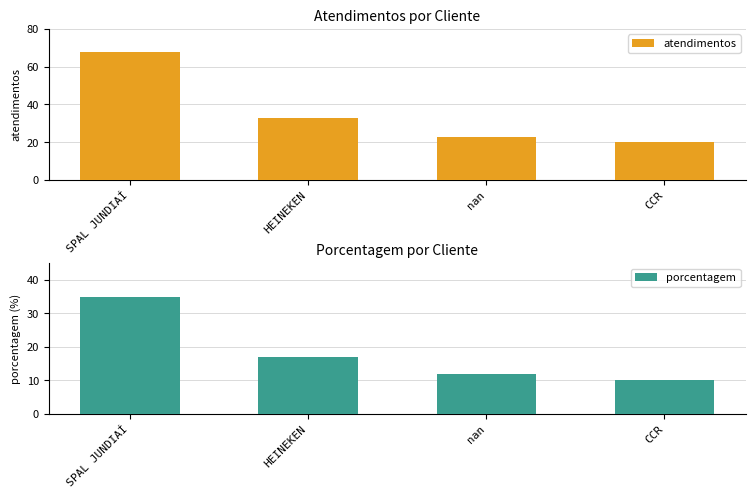

True or false: porcentagem has a value of 6 at CCR.

False